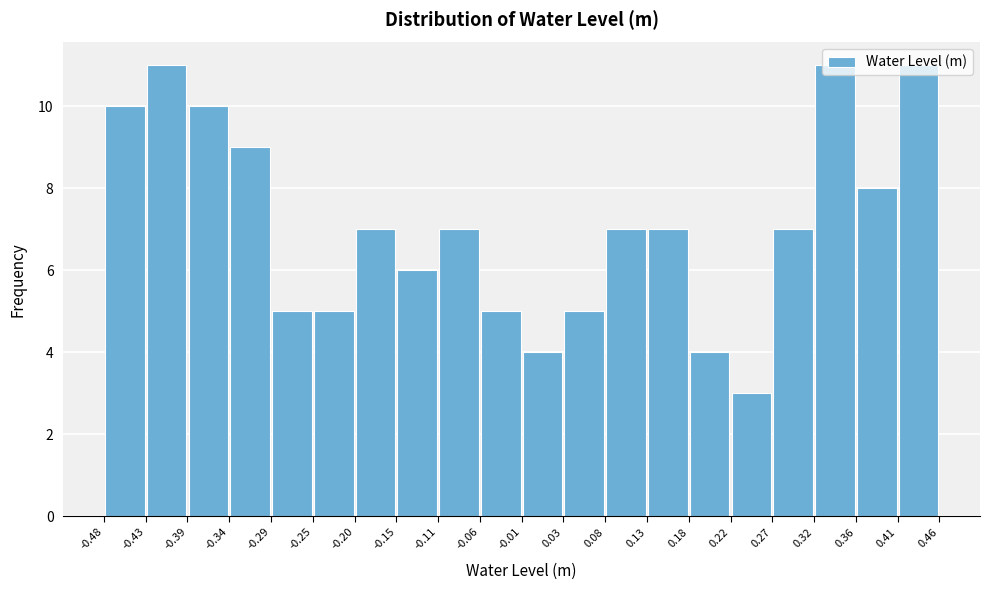

Reading left to right, transcribe this chart: for each bar, give the range it covers on the x-axis and its height. The values are not printed on the chart, so give them approximately, as read against the axis.

-0.48 to -0.43: 10
-0.43 to -0.39: 11
-0.39 to -0.34: 10
-0.34 to -0.29: 9
-0.29 to -0.25: 5
-0.25 to -0.20: 5
-0.20 to -0.15: 7
-0.15 to -0.11: 6
-0.11 to -0.06: 7
-0.06 to -0.01: 5
-0.01 to 0.03: 4
0.03 to 0.08: 5
0.08 to 0.13: 7
0.13 to 0.18: 7
0.18 to 0.22: 4
0.22 to 0.27: 3
0.27 to 0.32: 7
0.32 to 0.36: 11
0.36 to 0.41: 8
0.41 to 0.46: 11